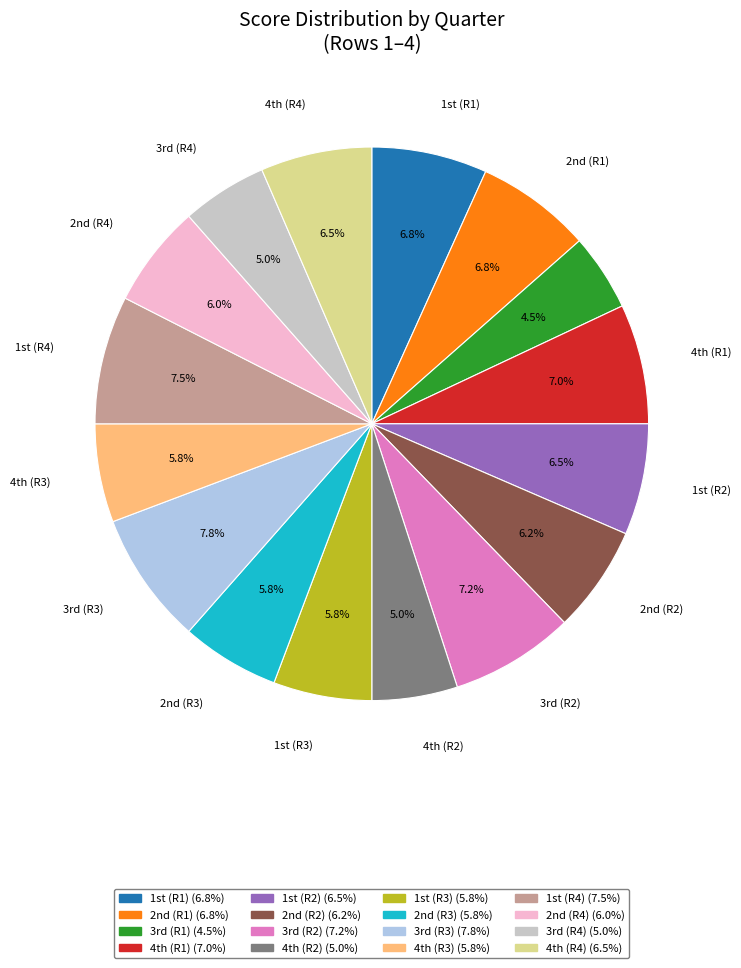

Does any single category account for the majority?

No